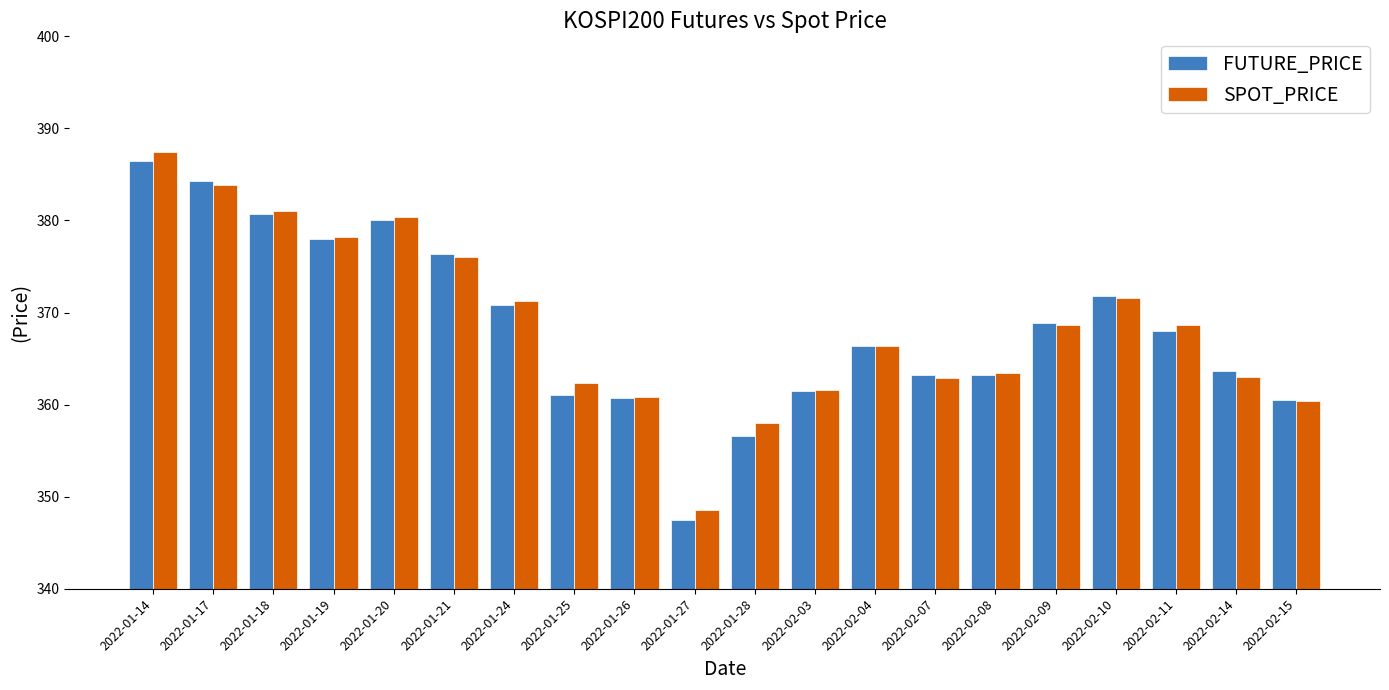

Is the value of SPOT_PRICE at 2022-02-10 greater than the value of FUTURE_PRICE at 2022-01-26?

Yes